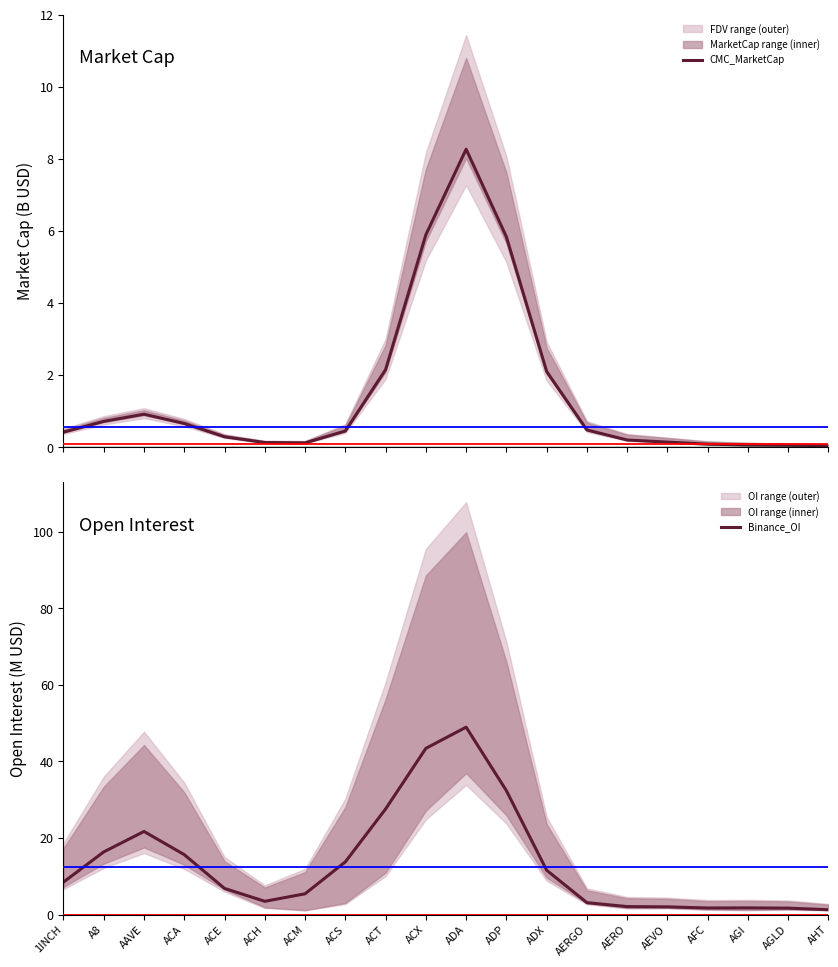

List the labels in order of CMC_MarketCap value, smallest first.

AHT, AGLD, AGI, AFC, ACM, ACH, AEVO, AERO, ACE, 1INCH, ACS, AERGO, ACA, A8, AAVE, ADX, ACT, ADP, ACX, ADA